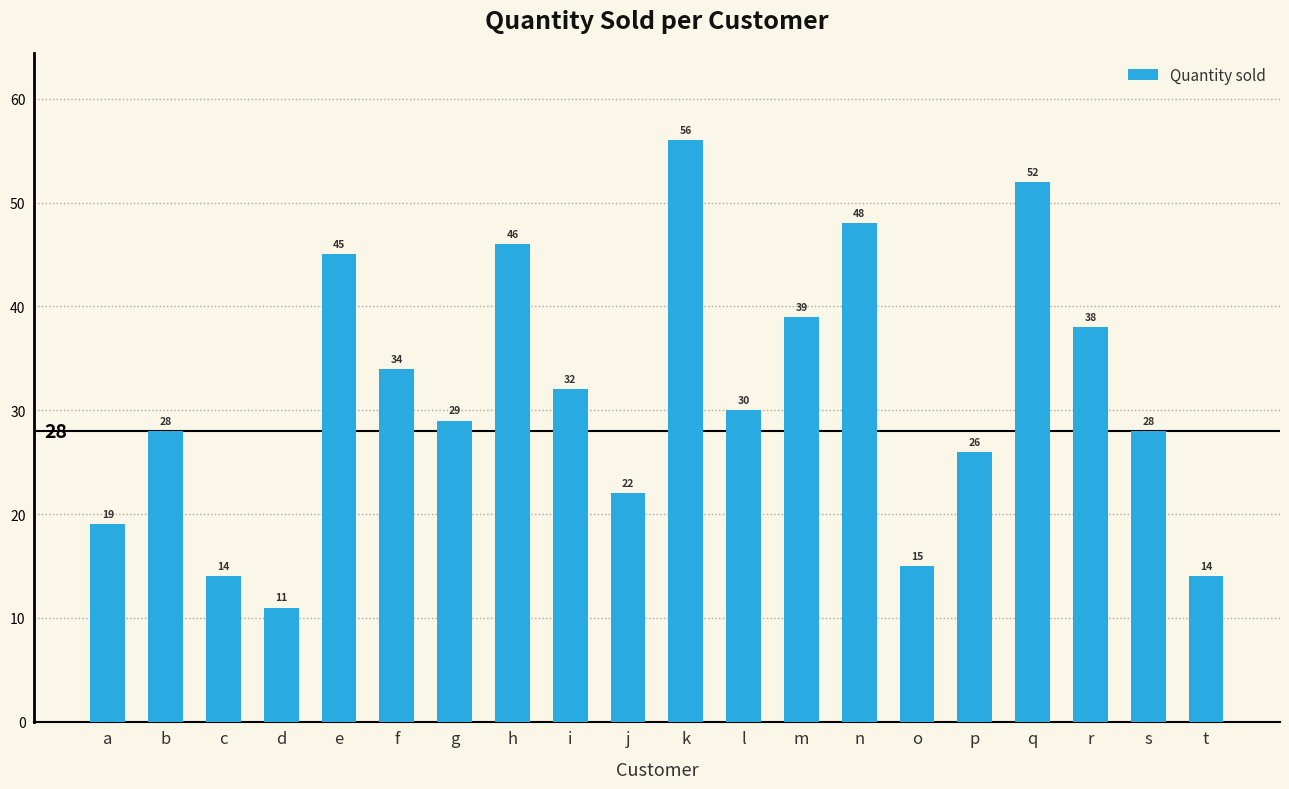

What is the difference between the second highest and minimum values?

41